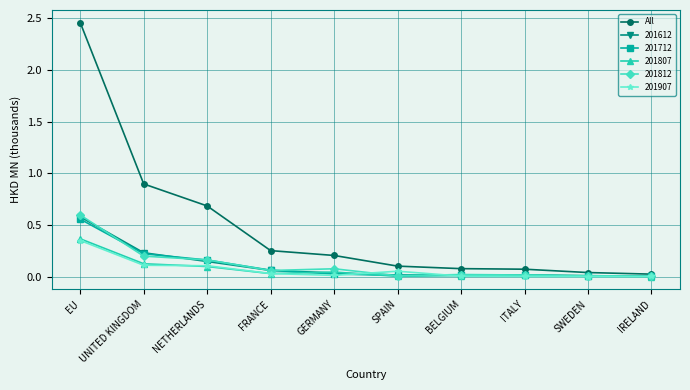

Is it true that 201907 equals 0.1 at NETHERLANDS?

True